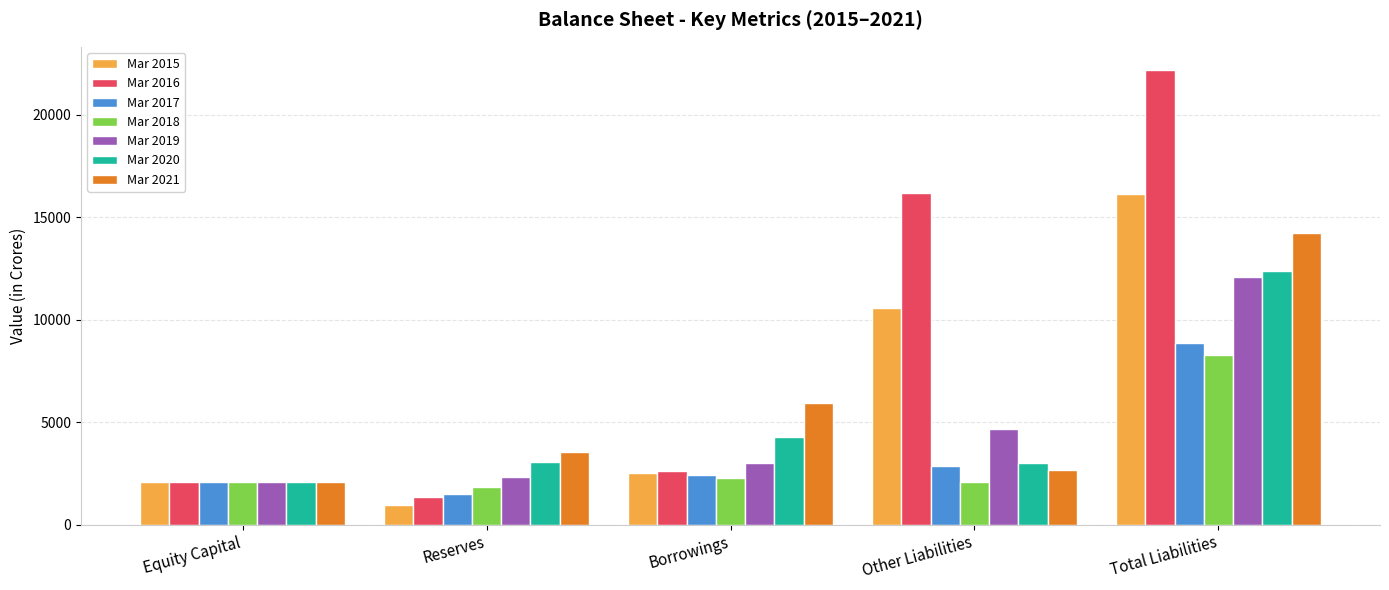

What is the spread (max minus min) of values at Total Liabilities?

13932